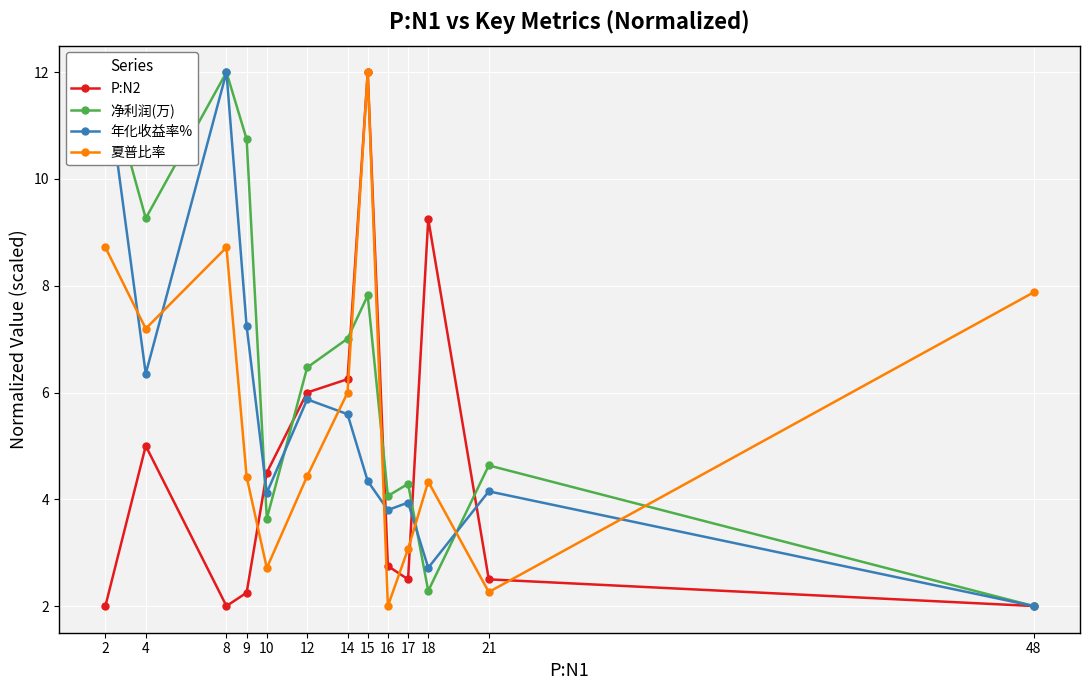

Which label corresponds to the smallest value in the chart?

2